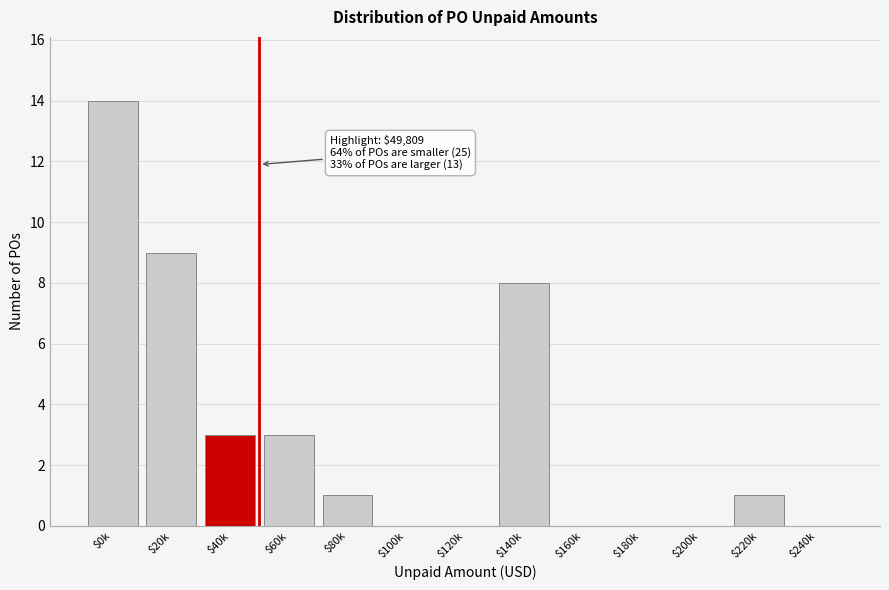

Where is the data nearest to the value 7?

$140k